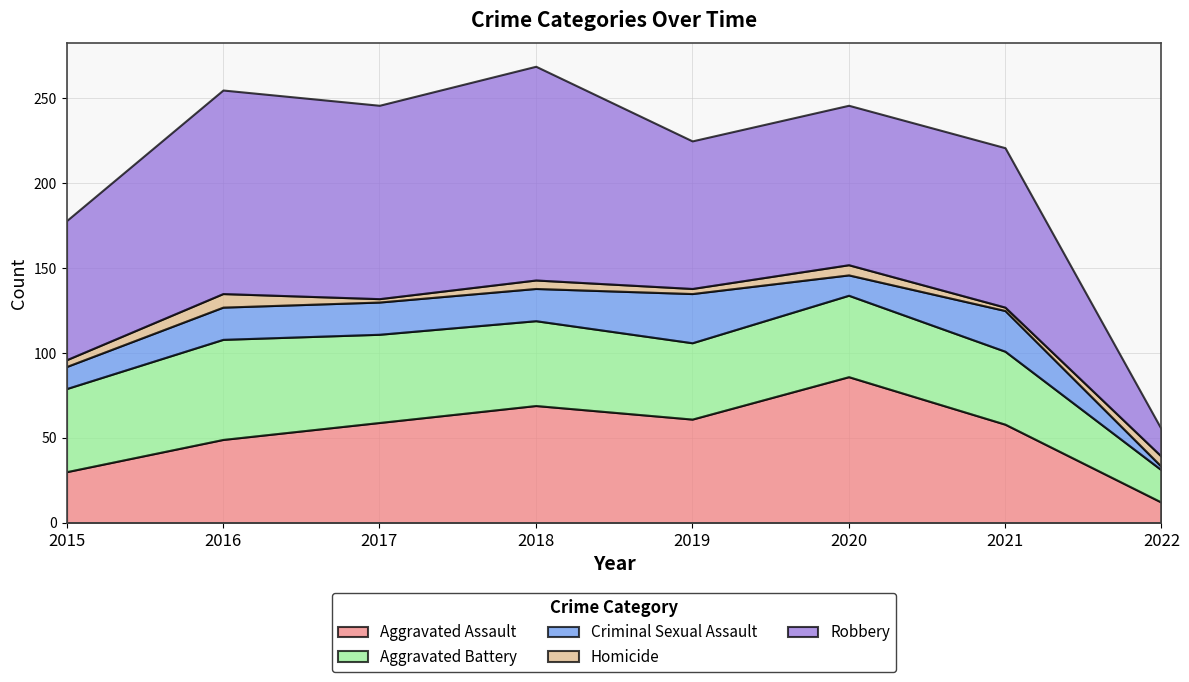

What is the total value across all series at 2021?

221